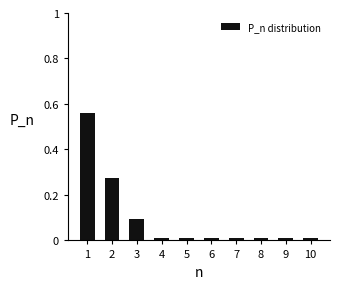

The chart shows a value of 0.0 at 7. True or false?

True